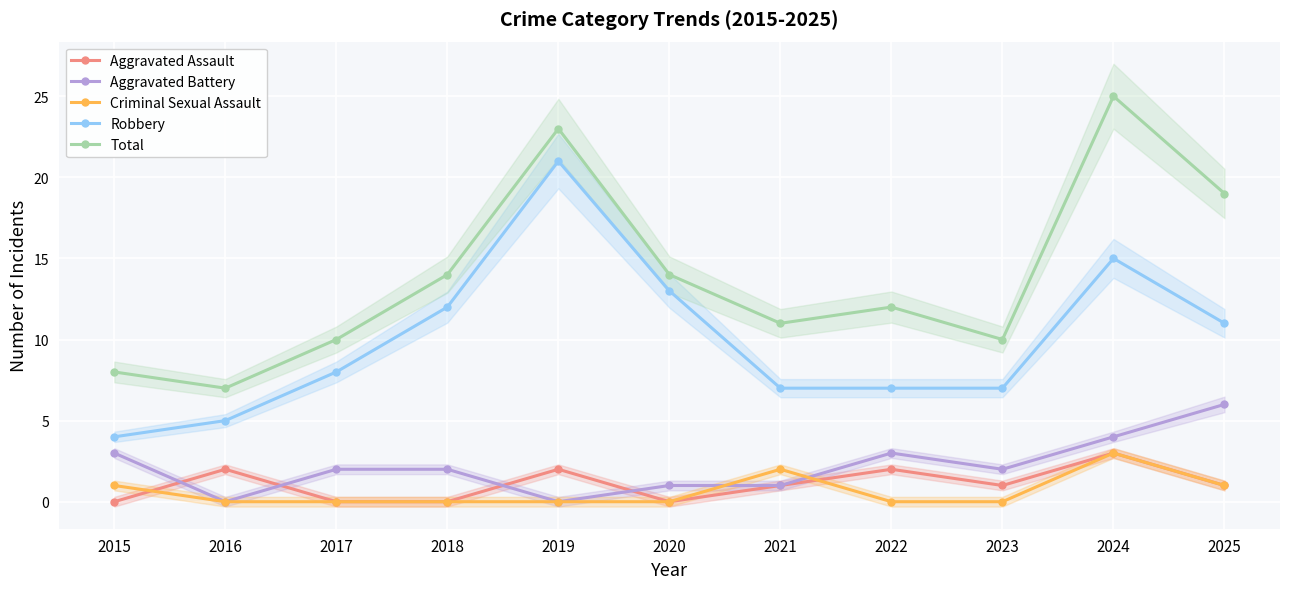

Which category has the highest value across all series?

2024